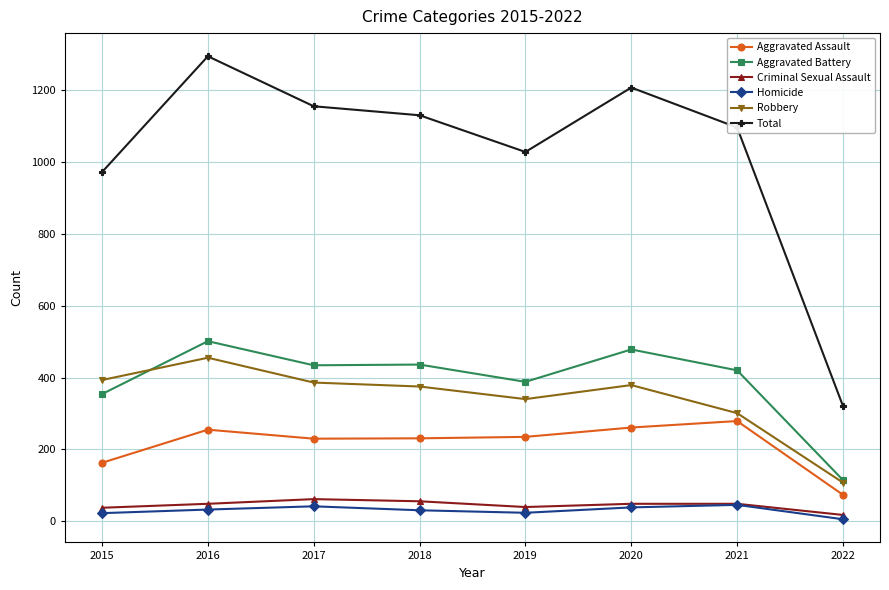

The Aggravated Battery series shows 501 at 2016. True or false?

True